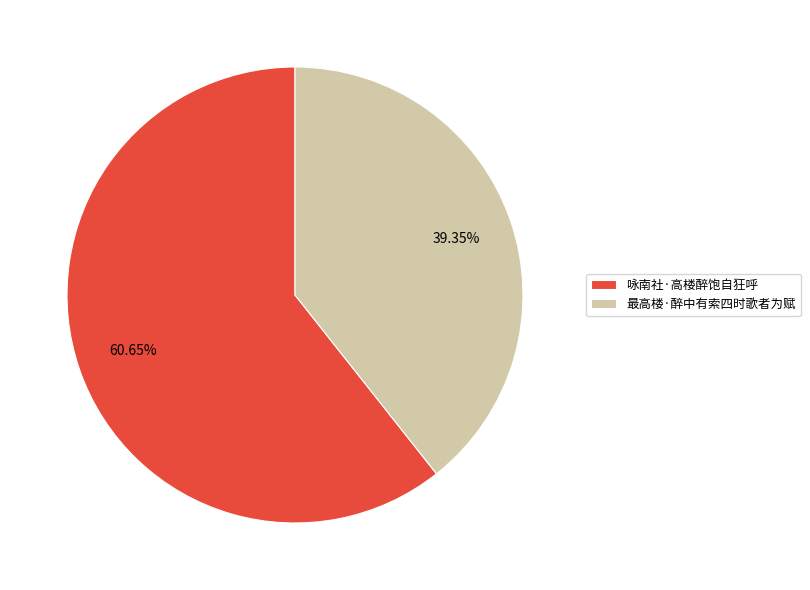

Which has a higher value, 最高楼·醉中有索四时歌者为赋 or 咏南社·高楼醉饱自狂呼?

咏南社·高楼醉饱自狂呼